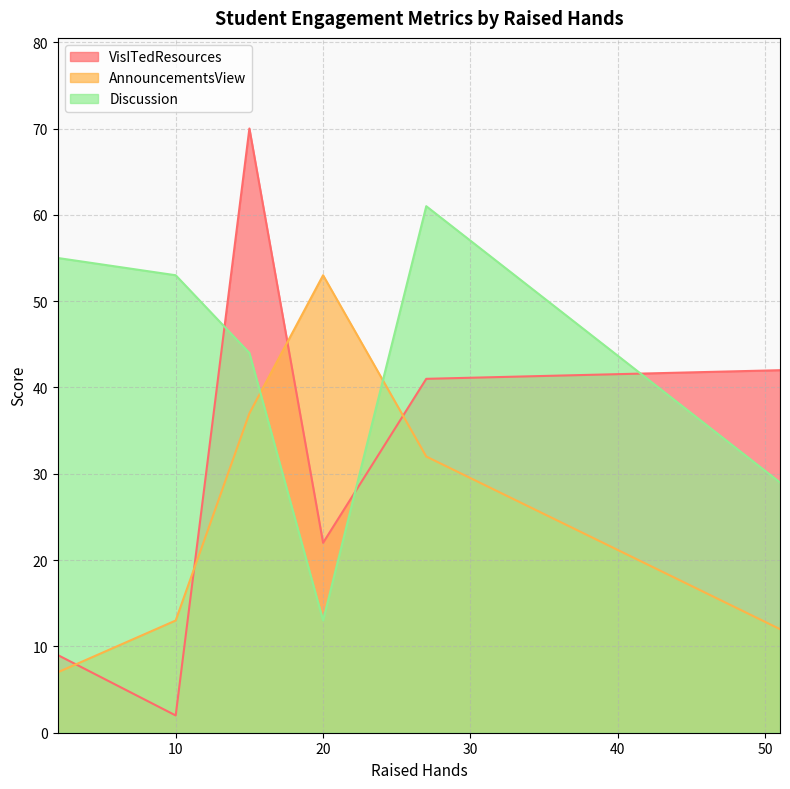

What is the sum of all AnnouncementsView values?

154